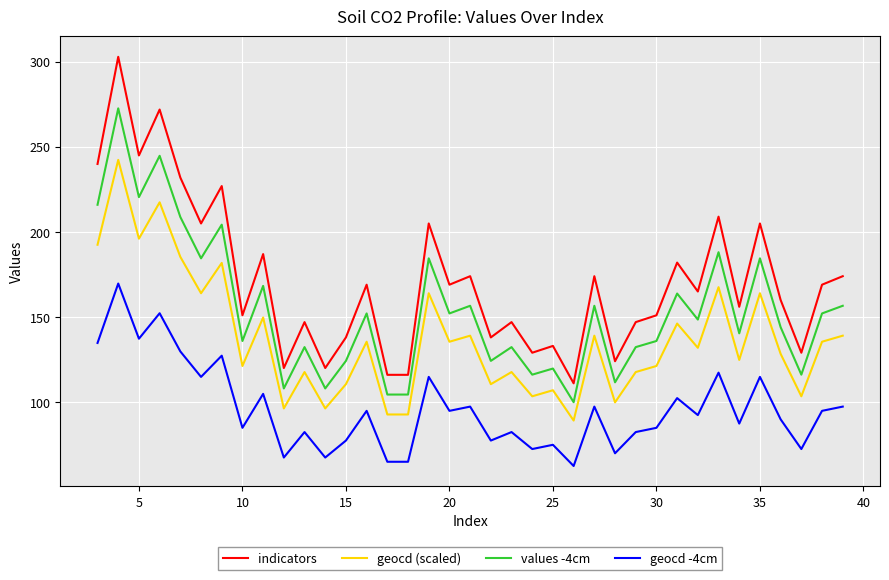

How many values in the geocd -4cm series are below 92?

18